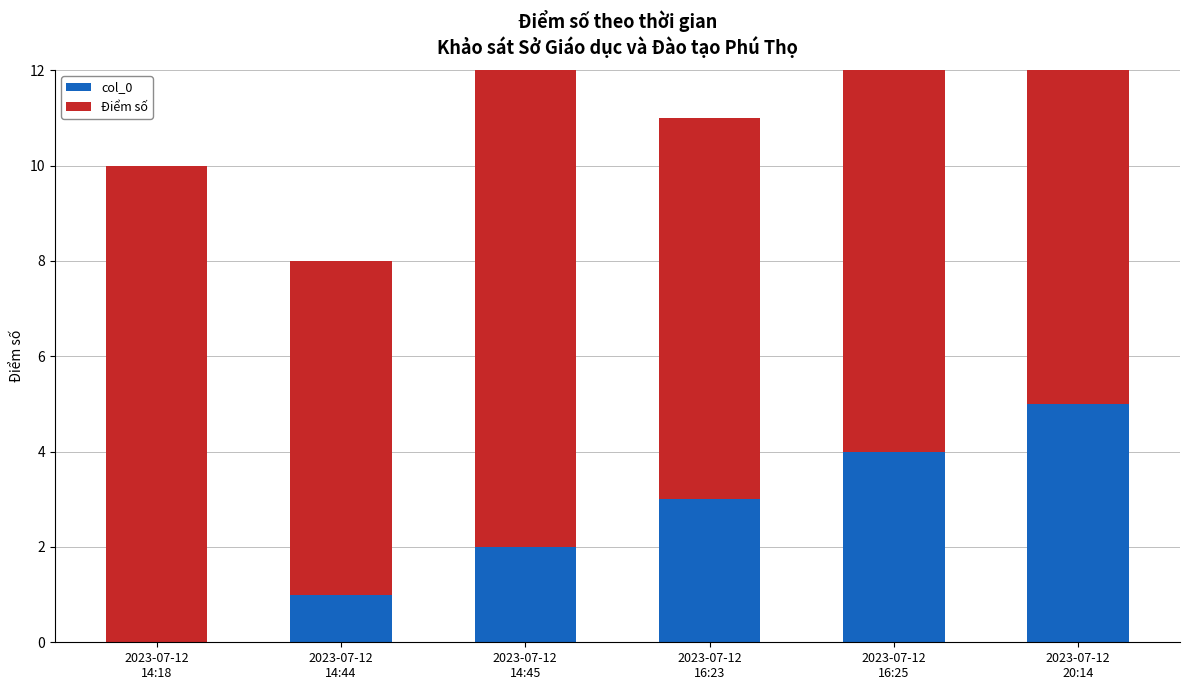

Rank the categories by col_0 value from lowest to highest.

2023-07-12
14:18, 2023-07-12
14:44, 2023-07-12
14:45, 2023-07-12
16:23, 2023-07-12
16:25, 2023-07-12
20:14